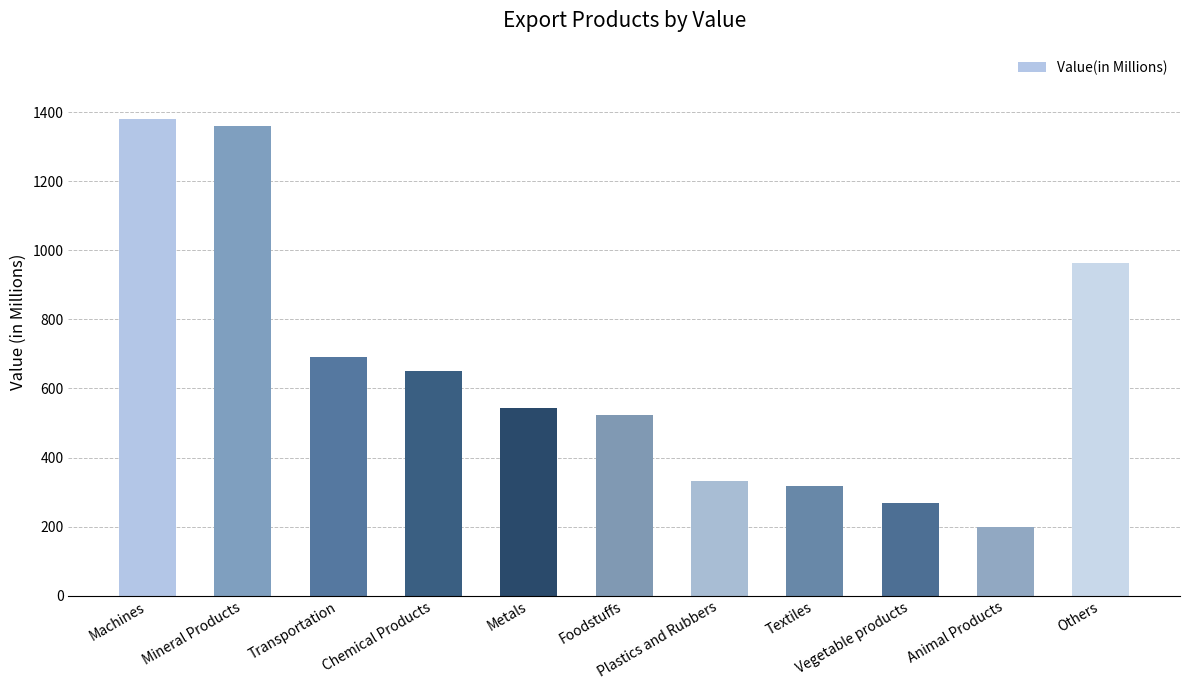

What is the sum of all values?

7230